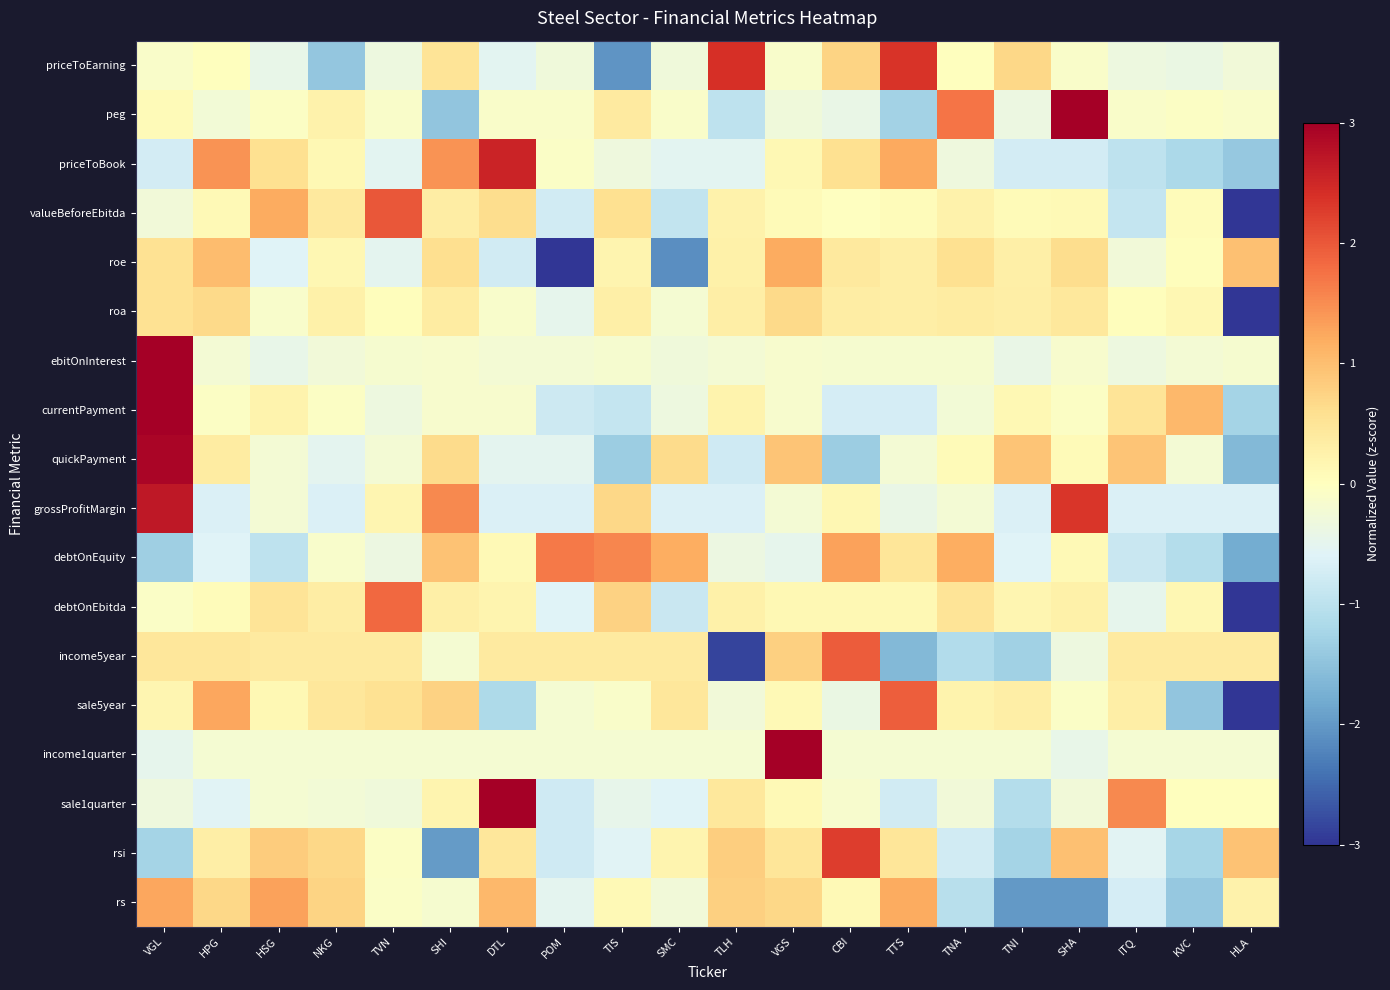

Reading left to right, extract all data points from this chart.

priceToEarning: VGL=-0.1	HPG=0.0	HSG=-0.4	NKG=-1.4	TVN=-0.3	SHI=0.5	DTL=-0.5	POM=-0.3	TIS=-2.1	SMC=-0.3	TLH=2.4	VGS=-0.1	CBI=0.7	TTS=2.4	TNA=0.0	TNI=0.7	SHA=-0.1	ITQ=-0.3	KVC=-0.4	HLA=-0.3
peg: VGL=0.1	HPG=-0.2	HSG=-0.1	NKG=0.3	TVN=-0.1	SHI=-1.5	DTL=-0.1	POM=-0.1	TIS=0.4	SMC=-0.1	TLH=-1.0	VGS=-0.3	CBI=-0.4	TTS=-1.3	TNA=1.7	TNI=-0.4	SHA=3.4	ITQ=-0.1	KVC=-0.1	HLA=-0.1
priceToBook: VGL=-0.7	HPG=1.5	HSG=0.6	NKG=0.1	TVN=-0.5	SHI=1.5	DTL=2.6	POM=-0.1	TIS=-0.3	SMC=-0.5	TLH=-0.5	VGS=0.1	CBI=0.6	TTS=1.2	TNA=-0.3	TNI=-0.7	SHA=-0.7	ITQ=-1.0	KVC=-1.2	HLA=-1.4
valueBeforeEbitda: VGL=-0.3	HPG=0.1	HSG=1.2	NKG=0.4	TVN=2.0	SHI=0.3	DTL=0.6	POM=-0.8	TIS=0.6	SMC=-0.9	TLH=0.2	VGS=0.1	CBI=-0.0	TTS=0.1	TNA=0.3	TNI=0.1	SHA=0.1	ITQ=-0.9	KVC=0.1	HLA=-3.3
roe: VGL=0.6	HPG=1.0	HSG=-0.6	NKG=0.1	TVN=-0.5	SHI=0.6	DTL=-0.8	POM=-3.0	TIS=0.2	SMC=-2.1	TLH=0.3	VGS=1.2	CBI=0.4	TTS=0.3	TNA=0.6	TNI=0.3	SHA=0.6	ITQ=-0.3	KVC=0.0	HLA=1.0
roa: VGL=0.5	HPG=0.7	HSG=-0.1	NKG=0.3	TVN=0.0	SHI=0.4	DTL=-0.1	POM=-0.5	TIS=0.3	SMC=-0.2	TLH=0.3	VGS=0.7	CBI=0.3	TTS=0.3	TNA=0.4	TNI=0.3	SHA=0.4	ITQ=0.0	KVC=0.2	HLA=-4.2
ebitOnInterest: VGL=4.3	HPG=-0.2	HSG=-0.4	NKG=-0.3	TVN=-0.2	SHI=-0.2	DTL=-0.2	POM=-0.2	TIS=-0.2	SMC=-0.3	TLH=-0.2	VGS=-0.1	CBI=-0.2	TTS=-0.2	TNA=-0.2	TNI=-0.4	SHA=-0.2	ITQ=-0.3	KVC=-0.2	HLA=-0.2
currentPayment: VGL=3.8	HPG=-0.1	HSG=0.2	NKG=-0.1	TVN=-0.3	SHI=-0.1	DTL=-0.1	POM=-0.8	TIS=-0.9	SMC=-0.3	TLH=0.2	VGS=-0.1	CBI=-0.7	TTS=-0.7	TNA=-0.2	TNI=0.1	SHA=-0.1	ITQ=0.5	KVC=1.1	HLA=-1.3
quickPayment: VGL=2.9	HPG=0.4	HSG=-0.2	NKG=-0.5	TVN=-0.2	SHI=0.6	DTL=-0.5	POM=-0.5	TIS=-1.4	SMC=0.6	TLH=-0.8	VGS=0.9	CBI=-1.4	TTS=-0.2	TNA=0.1	TNI=0.9	SHA=0.1	ITQ=0.9	KVC=-0.2	HLA=-1.6
grossProfitMargin: VGL=2.7	HPG=-0.6	HSG=-0.2	NKG=-0.6	TVN=0.2	SHI=1.5	DTL=-0.6	POM=-0.6	TIS=0.7	SMC=-0.6	TLH=-0.6	VGS=-0.2	CBI=0.1	TTS=-0.4	TNA=-0.2	TNI=-0.6	SHA=2.3	ITQ=-0.6	KVC=-0.6	HLA=-0.6
debtOnEquity: VGL=-1.3	HPG=-0.6	HSG=-1.0	NKG=-0.1	TVN=-0.4	SHI=1.0	DTL=0.1	POM=1.7	TIS=1.6	SMC=1.2	TLH=-0.4	VGS=-0.5	CBI=1.3	TTS=0.5	TNA=1.2	TNI=-0.6	SHA=0.1	ITQ=-0.8	KVC=-1.1	HLA=-1.8
debtOnEbitda: VGL=-0.1	HPG=0.1	HSG=0.5	NKG=0.3	TVN=1.8	SHI=0.3	DTL=0.2	POM=-0.6	TIS=0.8	SMC=-0.8	TLH=0.3	VGS=0.1	CBI=0.1	TTS=0.1	TNA=0.5	TNI=0.2	SHA=0.3	ITQ=-0.5	KVC=0.2	HLA=-3.7
income5year: VGL=0.5	HPG=0.4	HSG=0.4	NKG=0.4	TVN=0.4	SHI=-0.2	DTL=0.4	POM=0.4	TIS=0.4	SMC=0.4	TLH=-2.8	VGS=0.8	CBI=1.9	TTS=-1.6	TNA=-1.1	TNI=-1.3	SHA=-0.3	ITQ=0.4	KVC=0.4	HLA=0.4
sale5year: VGL=0.2	HPG=1.3	HSG=0.1	NKG=0.5	TVN=0.6	SHI=0.8	DTL=-1.2	POM=-0.2	TIS=-0.1	SMC=0.5	TLH=-0.3	VGS=0.1	CBI=-0.4	TTS=1.9	TNA=0.2	TNI=0.3	SHA=-0.1	ITQ=0.3	KVC=-1.5	HLA=-3.0
income1quarter: VGL=-0.5	HPG=-0.2	HSG=-0.2	NKG=-0.2	TVN=-0.2	SHI=-0.2	DTL=-0.2	POM=-0.2	TIS=-0.2	SMC=-0.2	TLH=-0.2	VGS=4.3	CBI=-0.2	TTS=-0.2	TNA=-0.2	TNI=-0.2	SHA=-0.4	ITQ=-0.2	KVC=-0.2	HLA=-0.2
sale1quarter: VGL=-0.3	HPG=-0.6	HSG=-0.2	NKG=-0.2	TVN=-0.3	SHI=0.2	DTL=3.7	POM=-0.8	TIS=-0.5	SMC=-0.6	TLH=0.4	VGS=0.1	CBI=-0.2	TTS=-0.8	TNA=-0.3	TNI=-1.1	SHA=-0.3	ITQ=1.5	KVC=0.0	HLA=0.0
rsi: VGL=-1.3	HPG=0.3	HSG=0.8	NKG=0.7	TVN=-0.1	SHI=-2.0	DTL=0.5	POM=-0.8	TIS=-0.6	SMC=0.2	TLH=0.8	VGS=0.5	CBI=2.3	TTS=0.5	TNA=-0.8	TNI=-1.3	SHA=1.0	ITQ=-0.5	KVC=-1.2	HLA=1.0
rs: VGL=1.3	HPG=0.7	HSG=1.3	NKG=0.7	TVN=-0.1	SHI=-0.2	DTL=1.1	POM=-0.5	TIS=0.1	SMC=-0.3	TLH=0.8	VGS=0.7	CBI=0.1	TTS=1.2	TNA=-1.0	TNI=-2.0	SHA=-2.0	ITQ=-0.7	KVC=-1.4	HLA=0.3